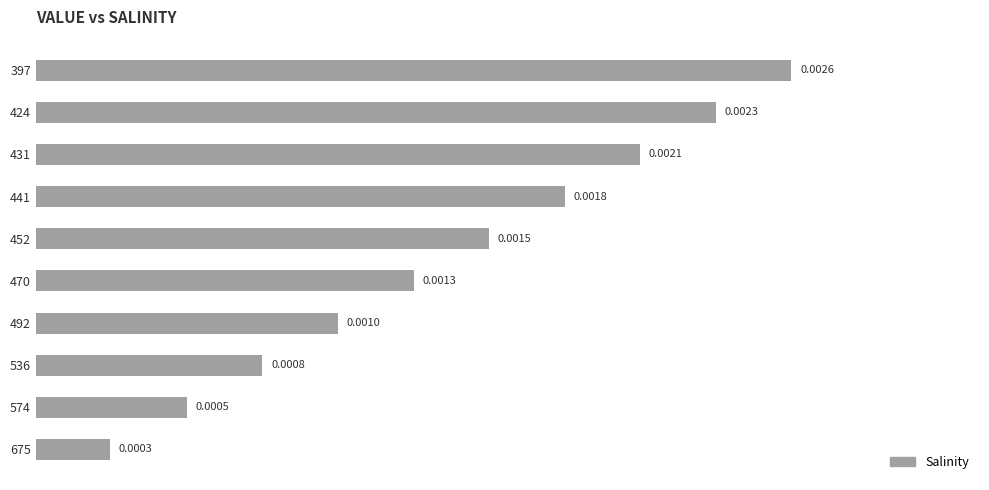

Between 574 and 536, which is larger?

536